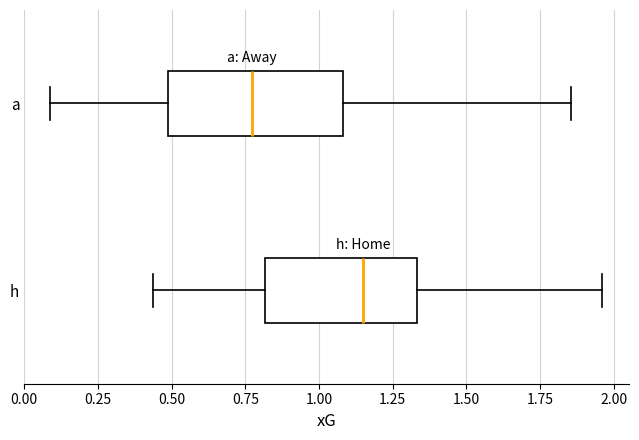

Where is the right edge of the box for a on the x-axis? The values are not printed on the chart, so give them approximately, as read against the axis.

1.10